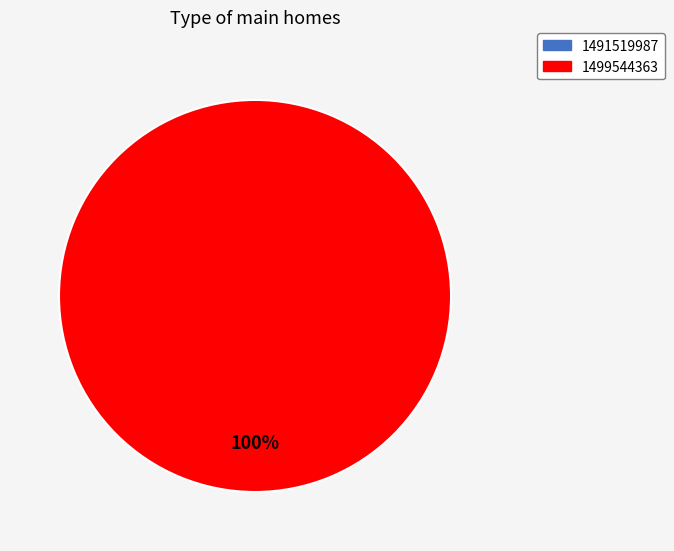

Is it true that 1491519987 is 0% of the pie?

True